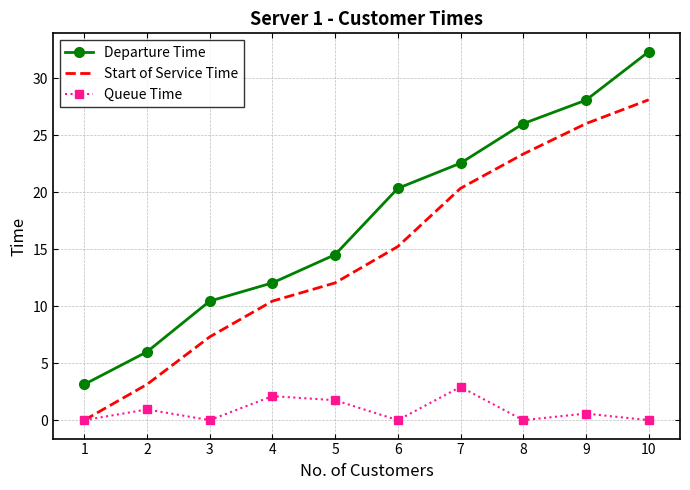

List the labels in order of Start of Service Time value, largest first.

10, 9, 8, 7, 6, 5, 4, 3, 2, 1